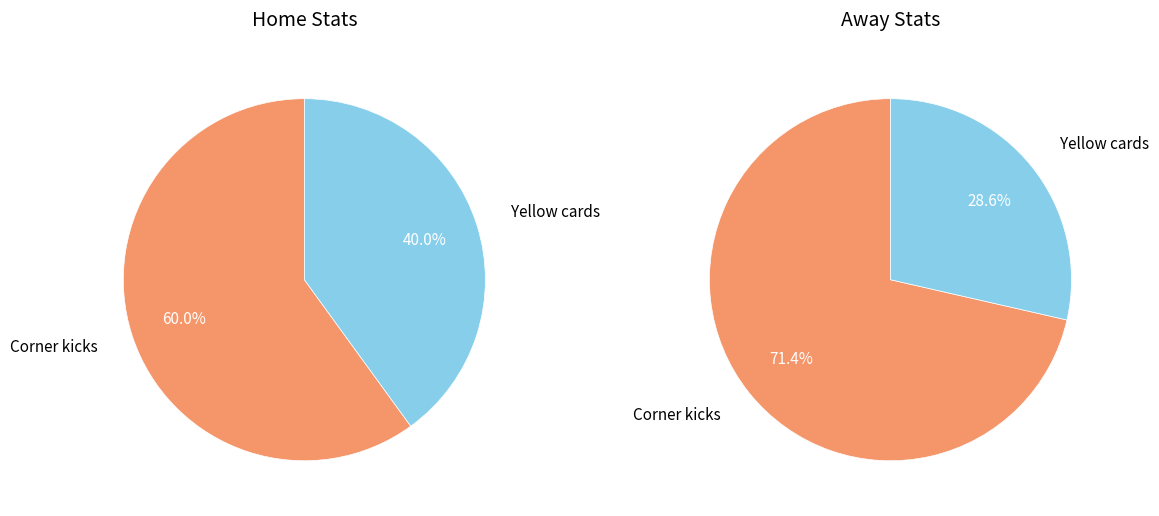

How many slices are in this pie chart?

2